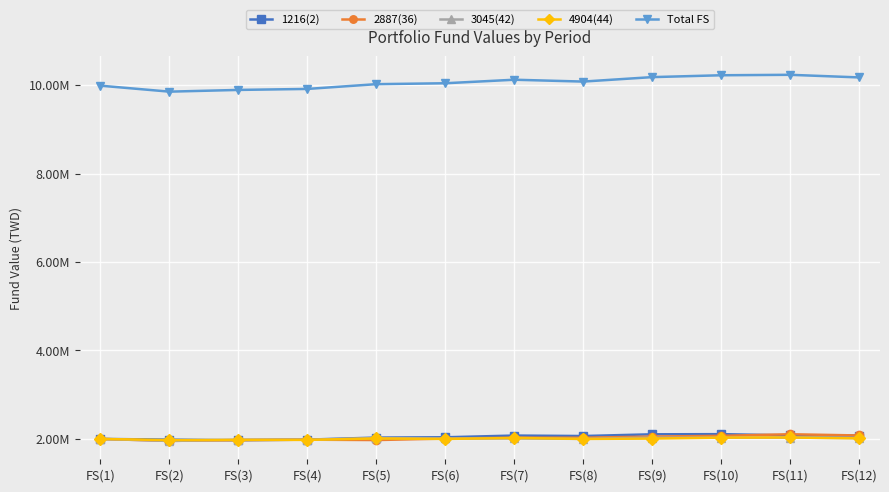

How many times do 4904(44) and 2887(36) cross each other?

3